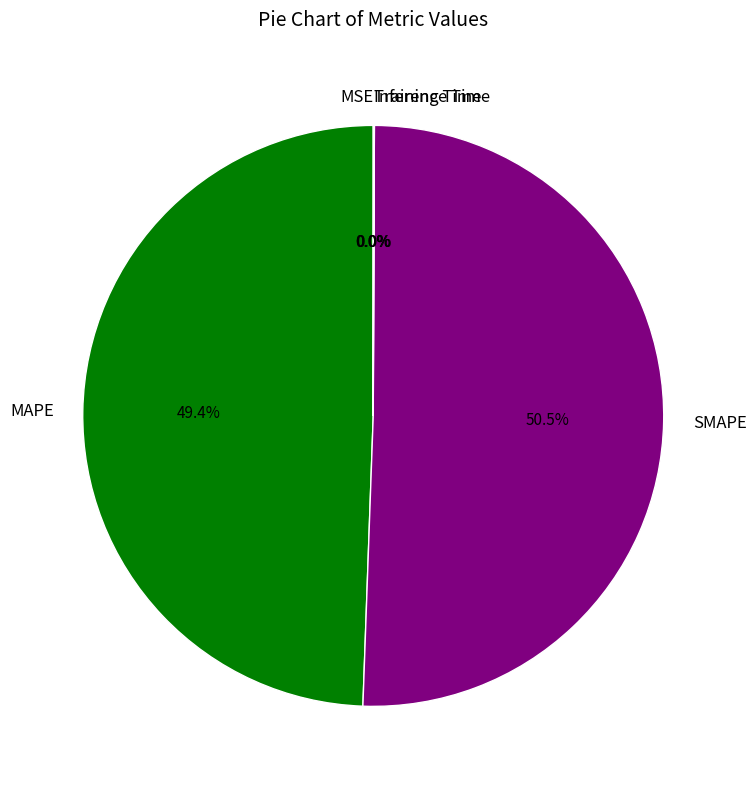

The Inference Time slice represents 0% of the pie. True or false?

True